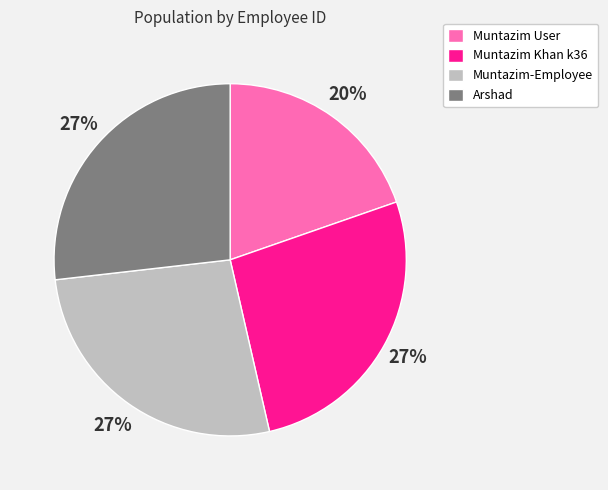

Is the sum of Muntazim Khan k36 and Muntazim-Employee greater than half?

Yes